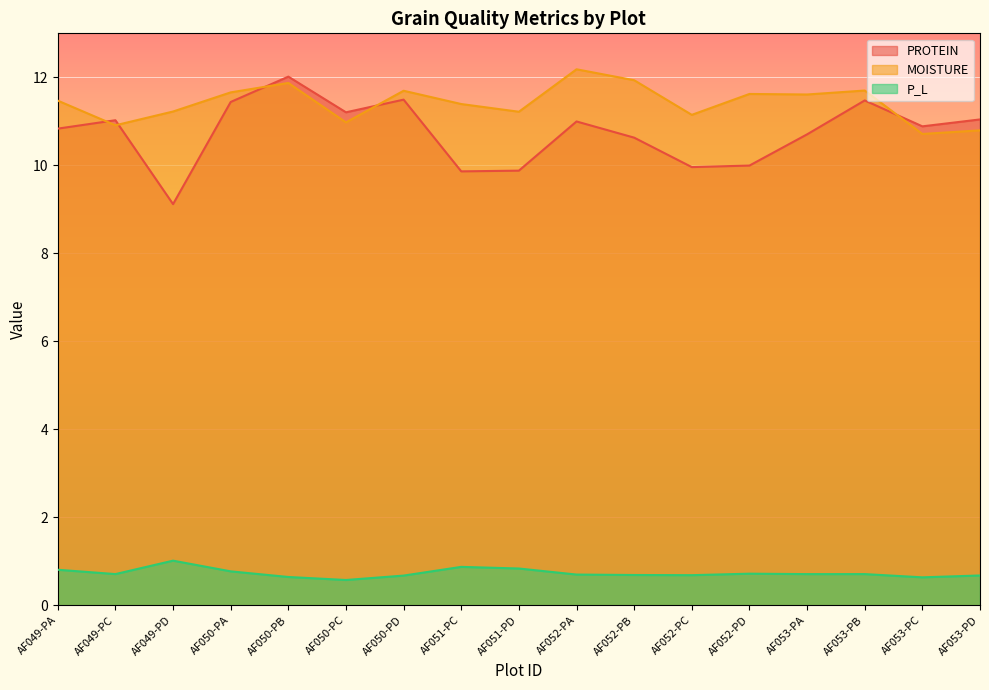

What position from the right is AF053-PD?

1